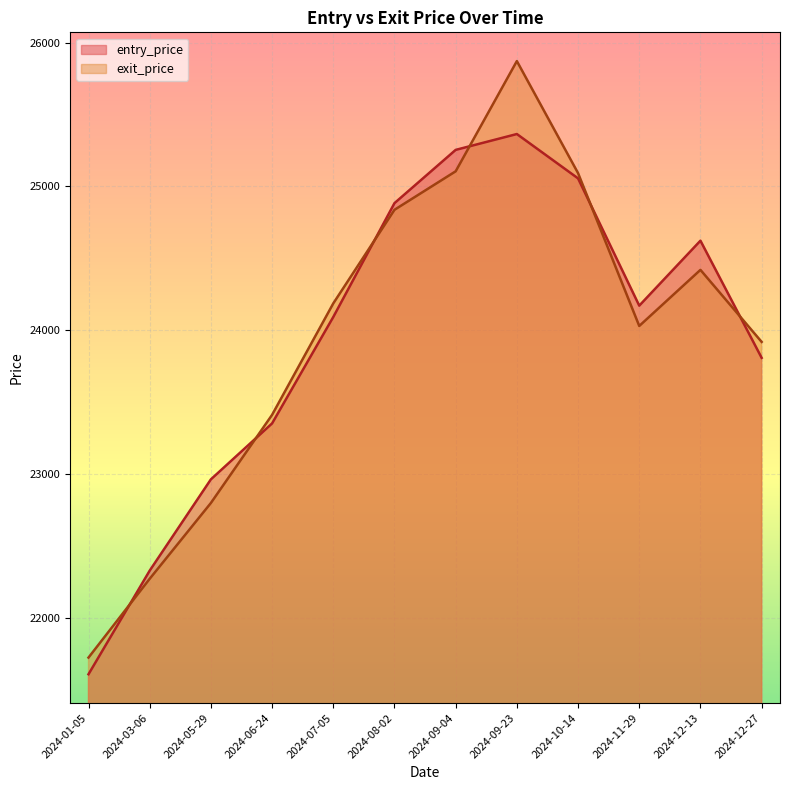

At which category does the chart reach its peak across all series?

2024-09-23